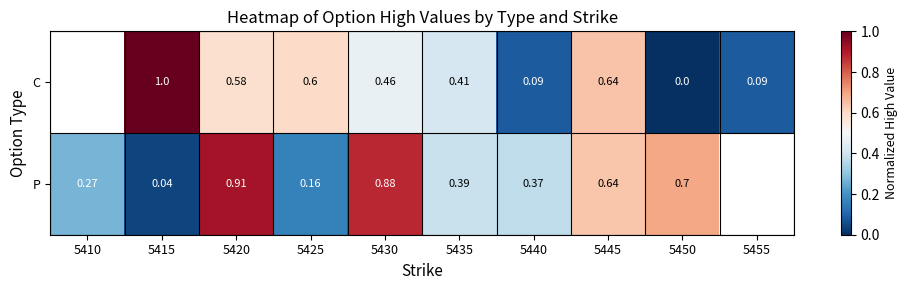

Between 5415 and 5450, which series saw the biggest shift?

C